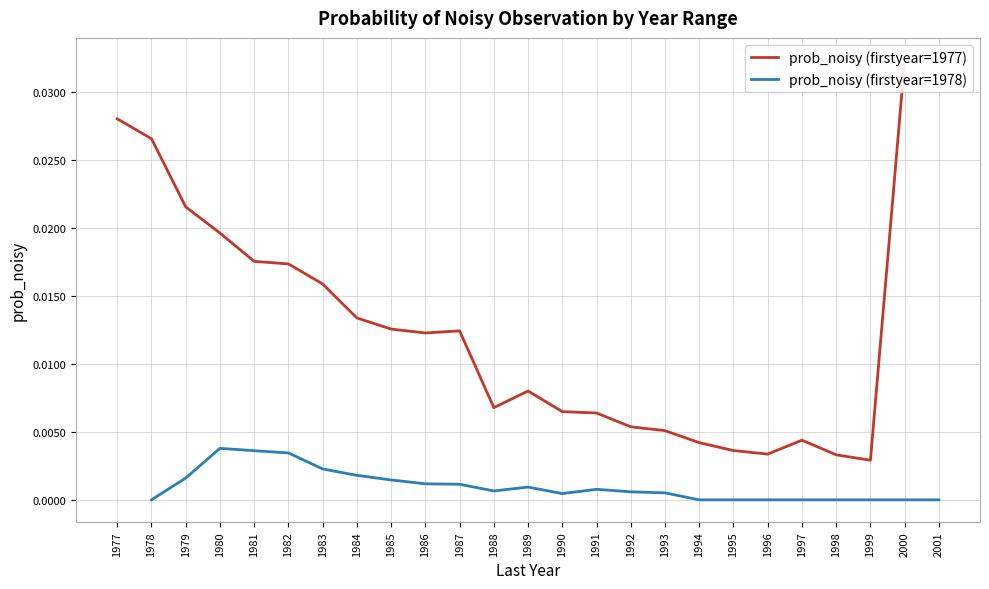

True or false: prob_noisy (firstyear=1978) has a value of 0.0 at 1987.

True